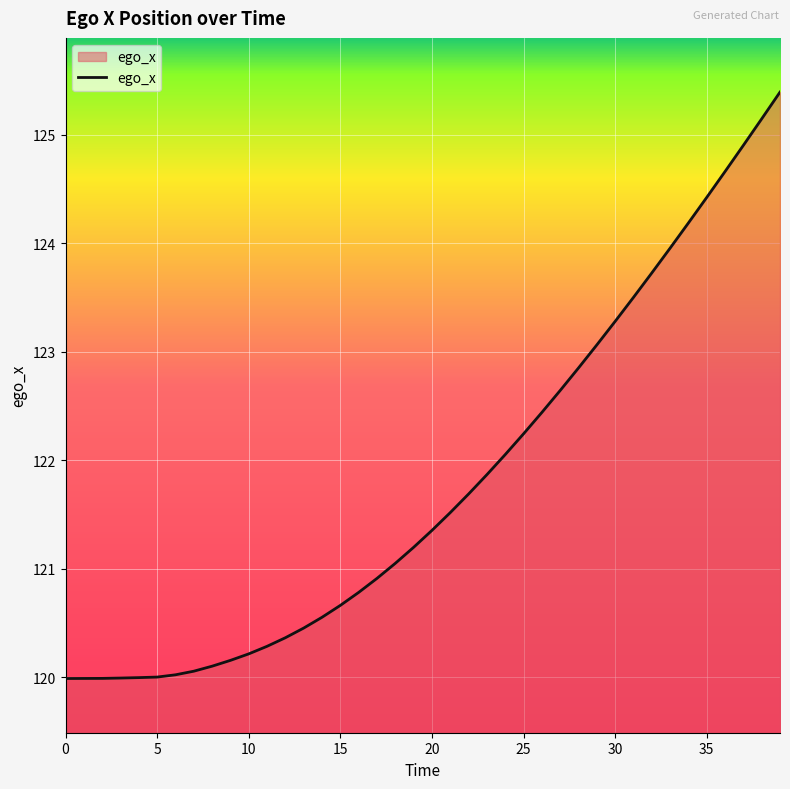

What is the difference between the maximum and minimum values?

5.4